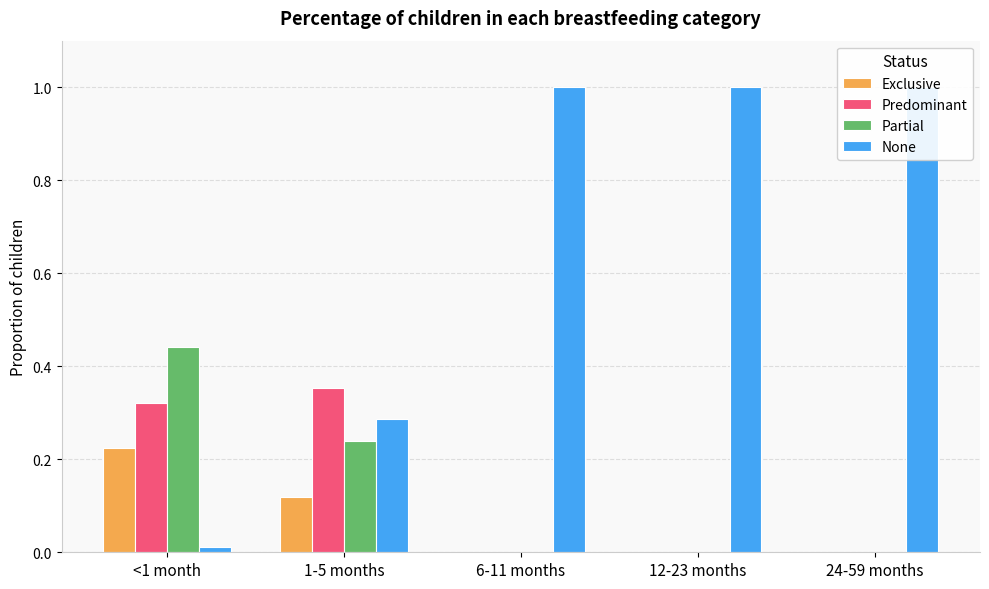

What is the total value across all series at <1 month?

1.0